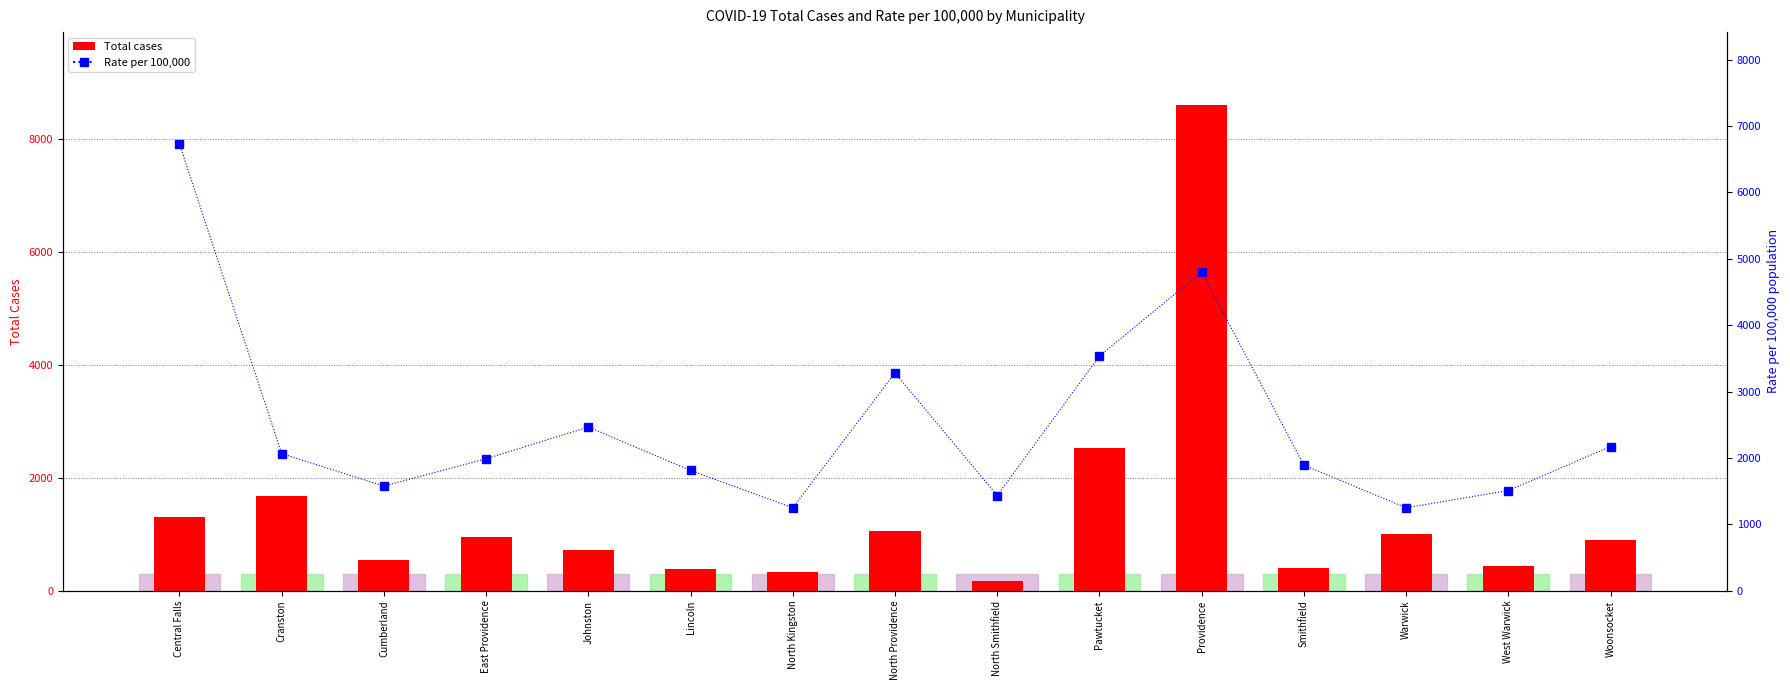

Is it true that Total cases equals 1305 at Central Falls?

True